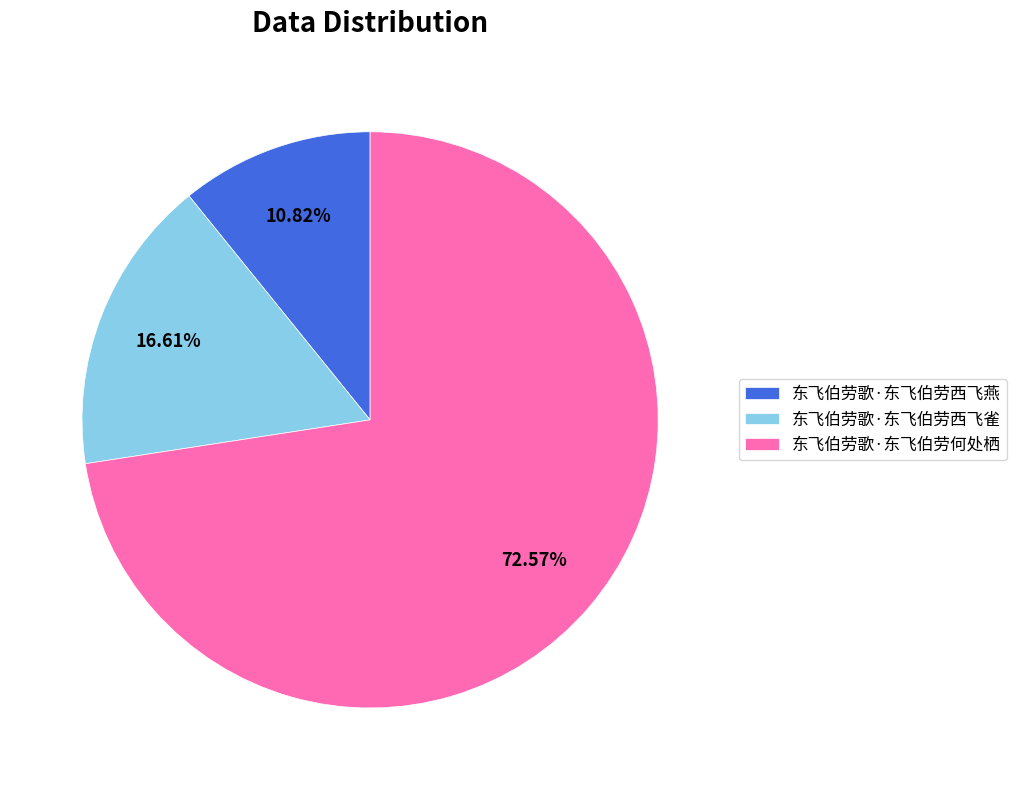

To the nearest percent, what is the difference between the largest and smallest slice percentages?

62%